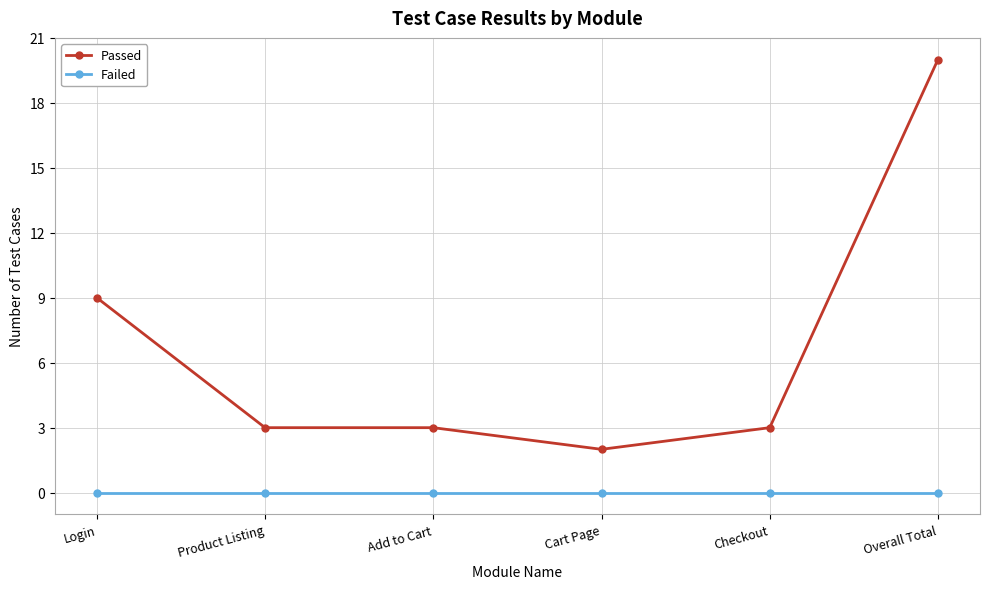

At Login, list the series in order from largest to smallest.

Passed, Failed